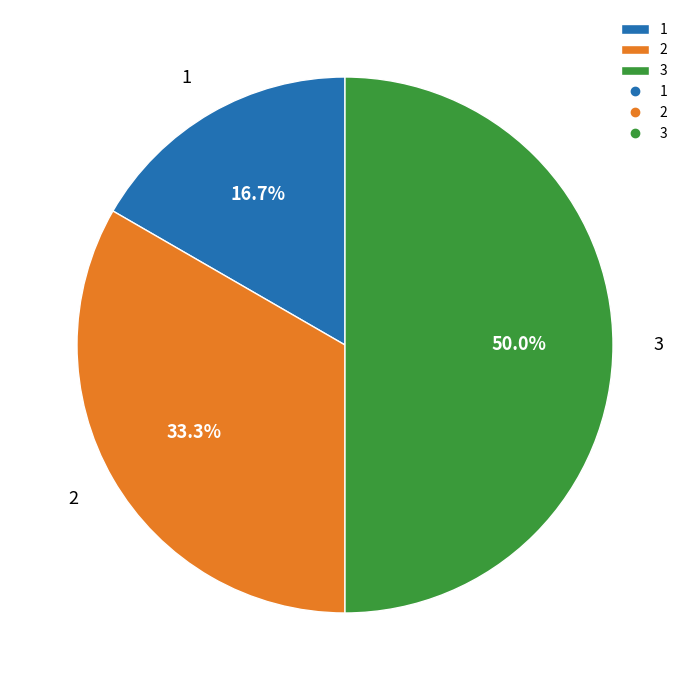

What is the largest slice in the pie chart?

3